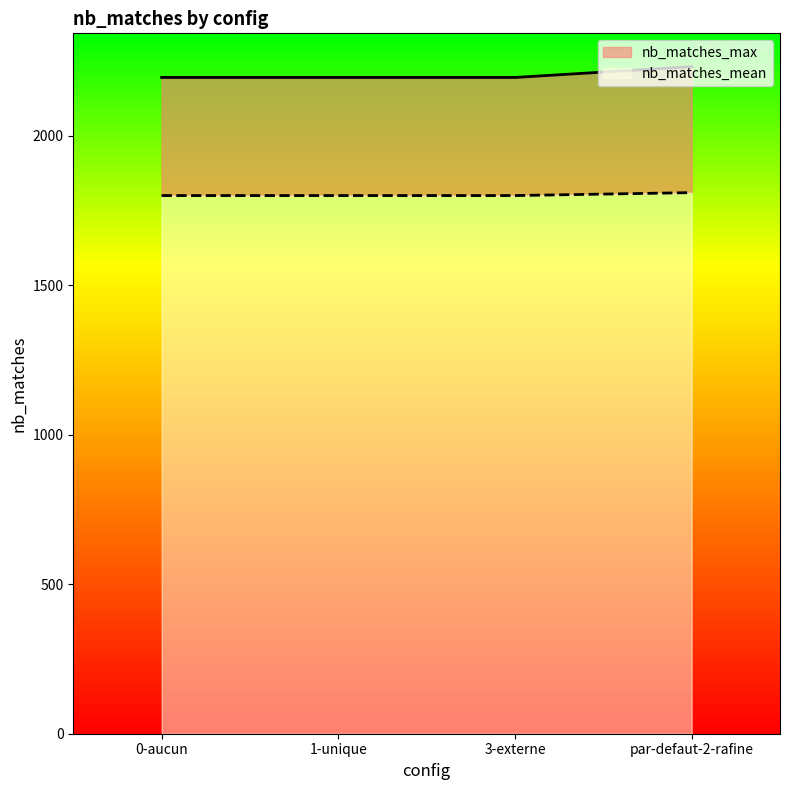

Which series has the largest total across all categories?

nb_matches_max